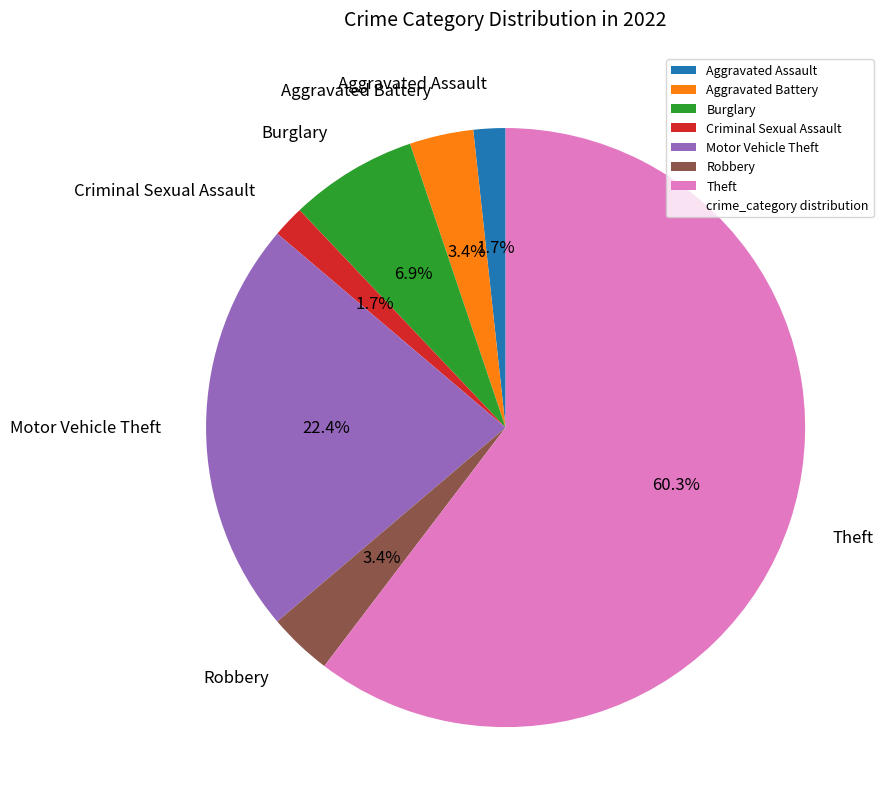

Which slice represents more than half of the pie?

Theft